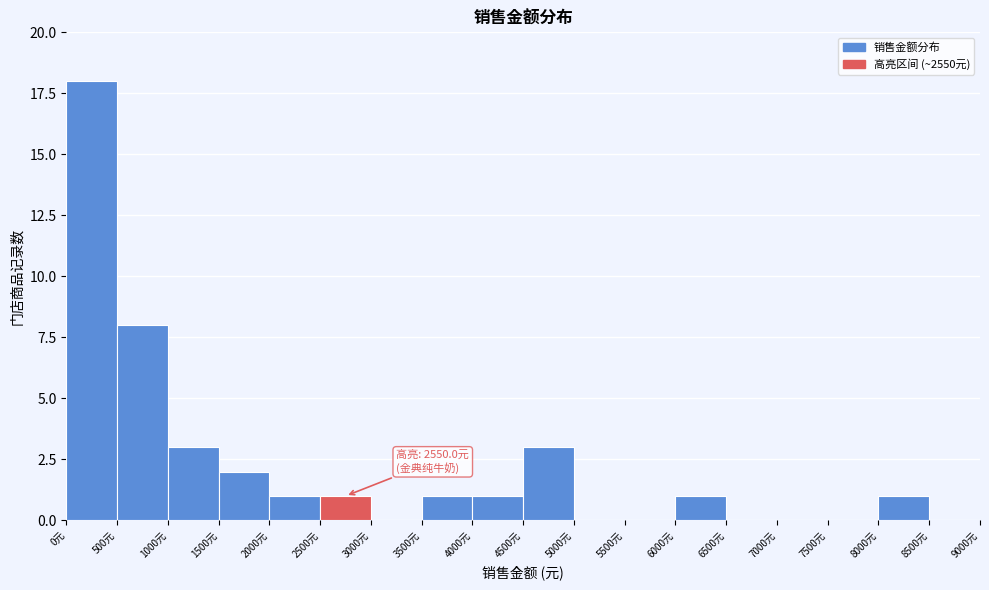

Which range on the x-axis has the tallest bar?

0 to 500